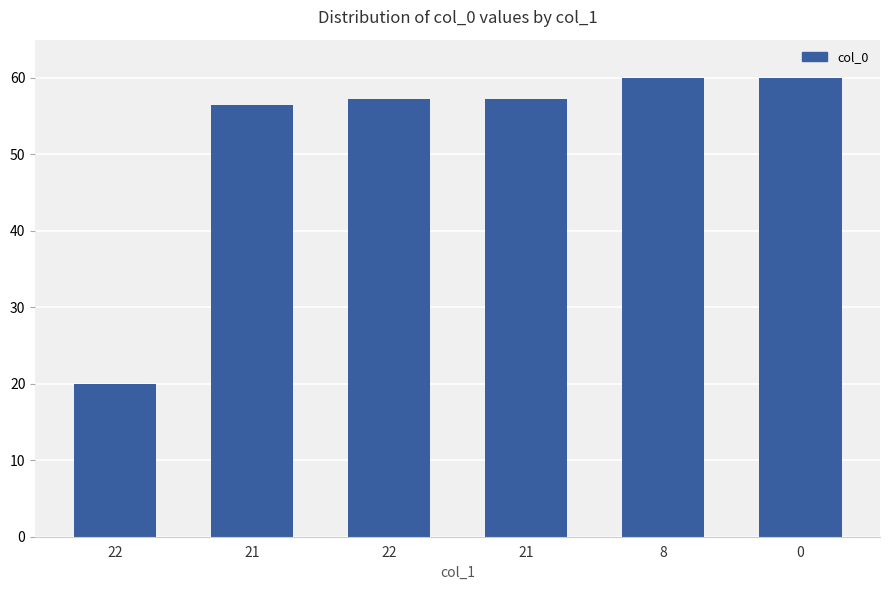

What is the label of the 5th bar from the left?

8